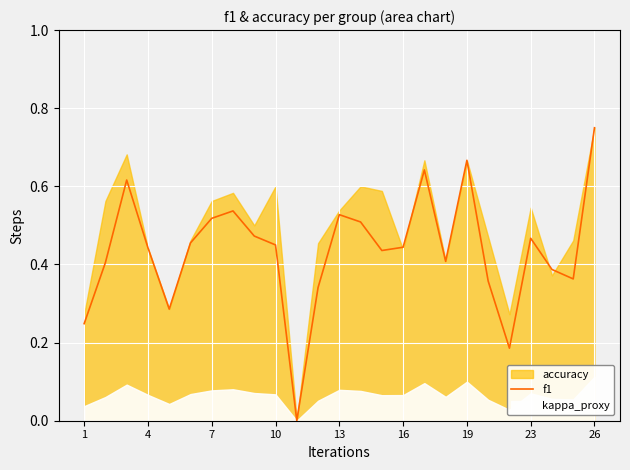

True or false: there are more than 0 points higher than both neighbors.

True